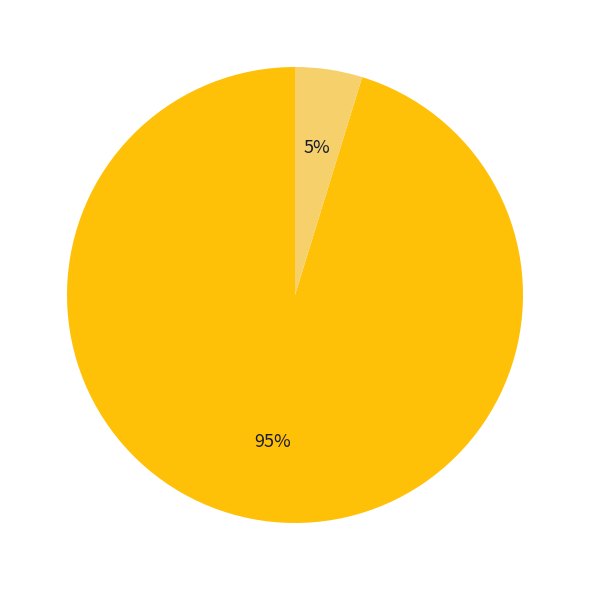

Is there a majority slice in this chart?

Yes